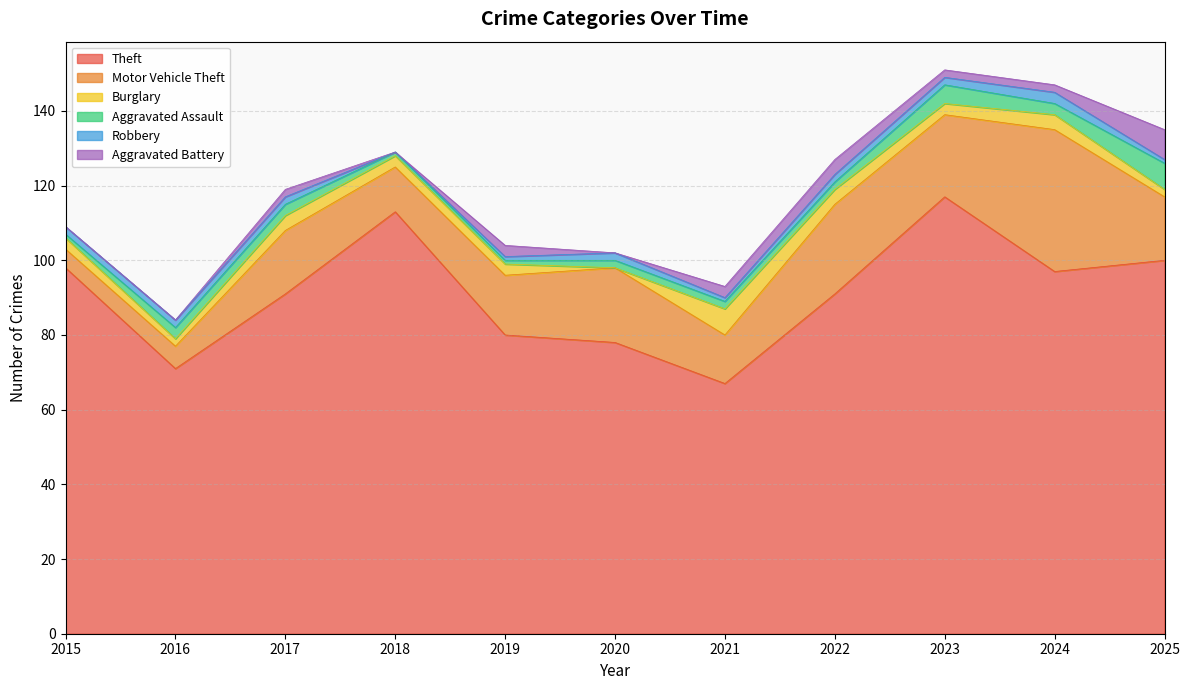

Reading right to left, list all the values displayed in this chart.

Theft: 100	97	117	91	67	78	80	113	91	71	98
Motor Vehicle Theft: 17	38	22	24	13	20	16	12	17	6	5
Burglary: 2	4	3	4	7	0	3	3	4	2	3
Aggravated Assault: 7	3	5	2	2	2	1	1	3	3	1
Robbery: 1	3	2	2	1	2	1	0	2	2	2
Aggravated Battery: 8	2	2	4	3	0	3	0	2	0	0